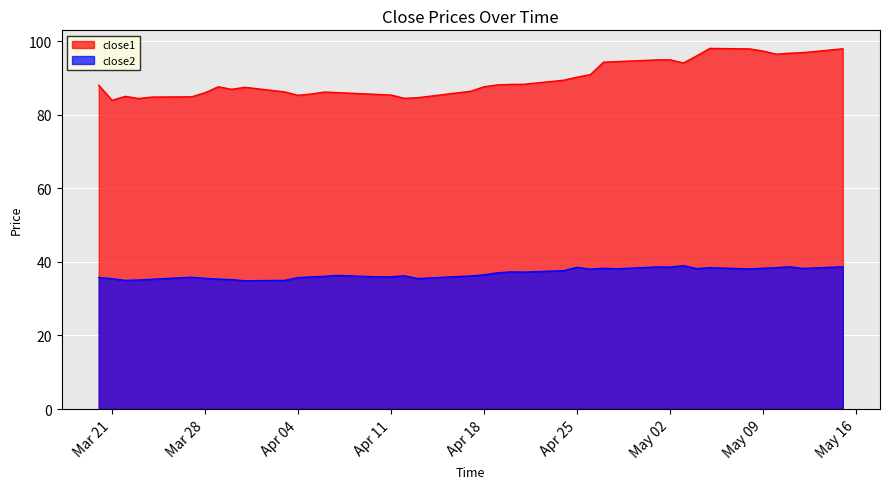

How many categories are shown in the chart?

40